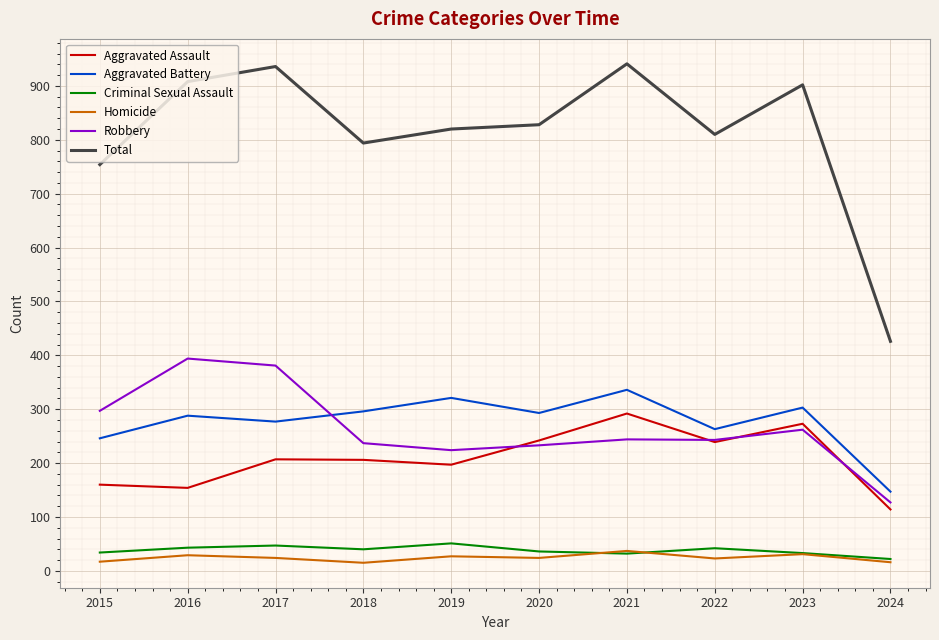

What is the highest value of the Total series?

941